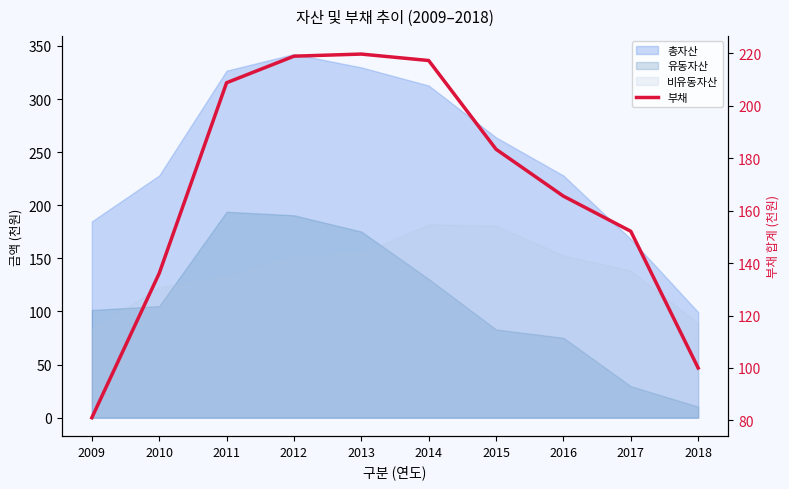

At which category does the data reach its first local peak?

2013